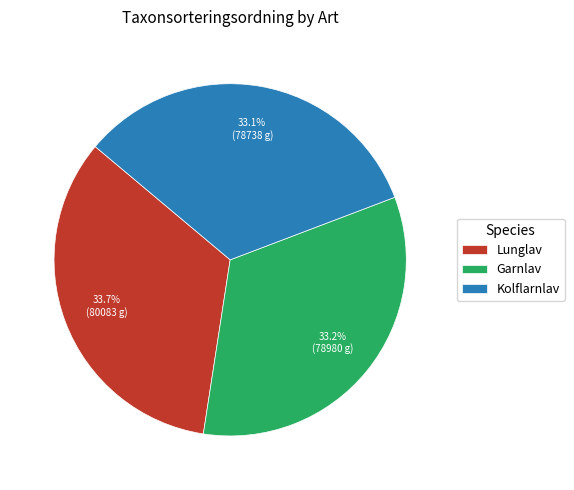

Do Garnlav and Lunglav together represent more than half of the pie?

Yes